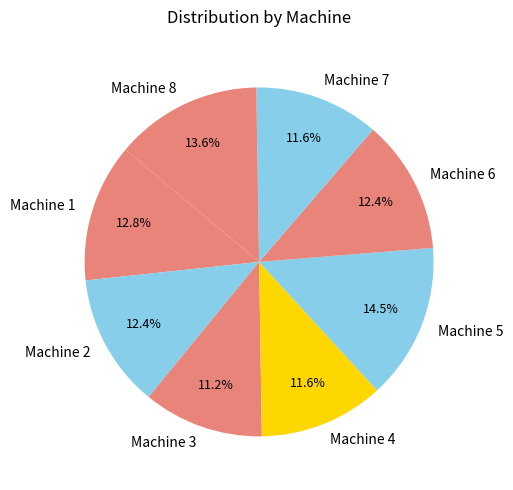

To the nearest percent, what portion does Machine 2 represent?

12%